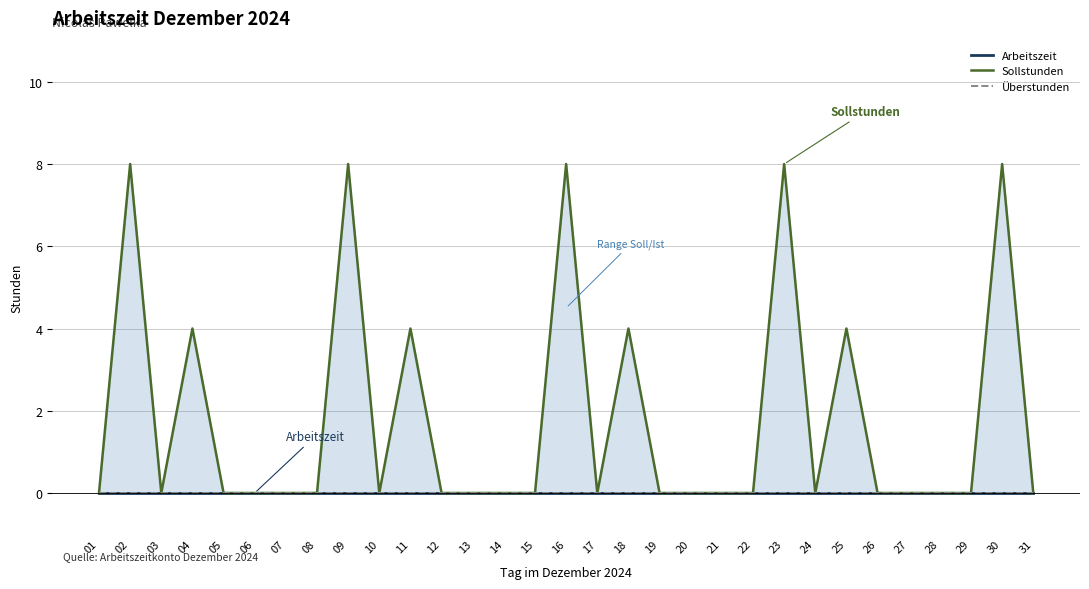

The value of Sollstunden at 02 is 12. True or false?

False